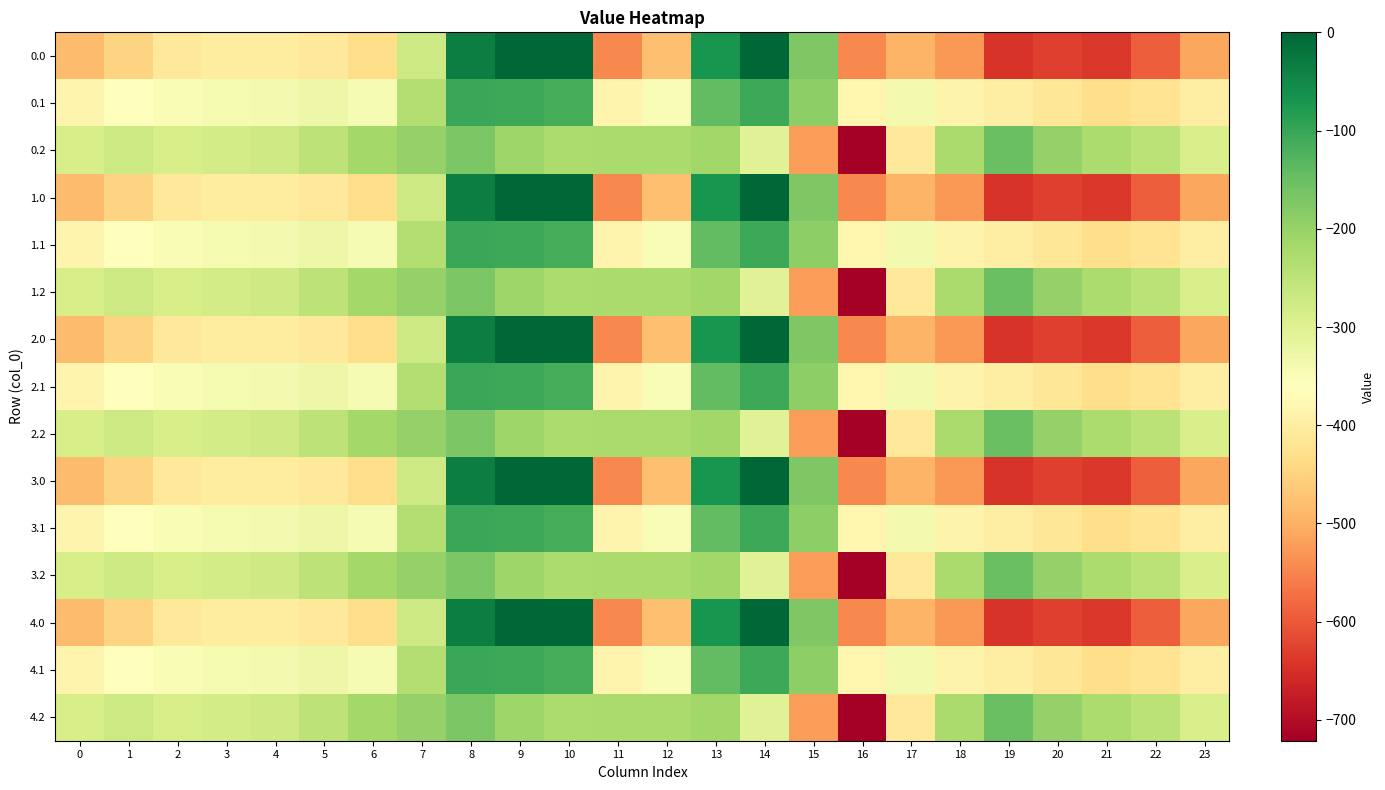

At which category does the chart reach its peak across all series?

9